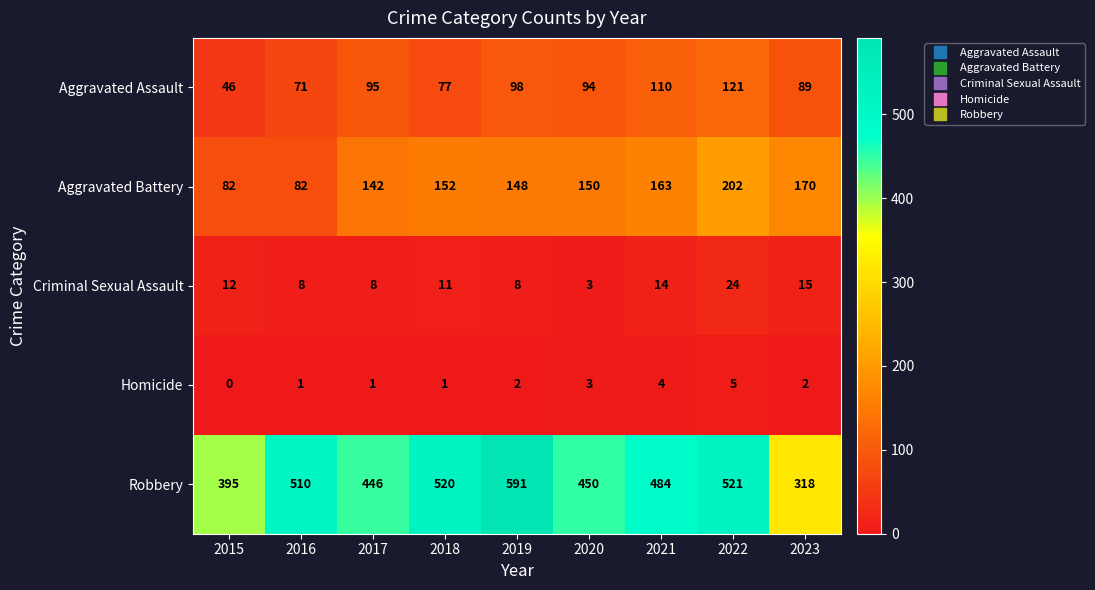

Which series has the largest total across all categories?

Robbery